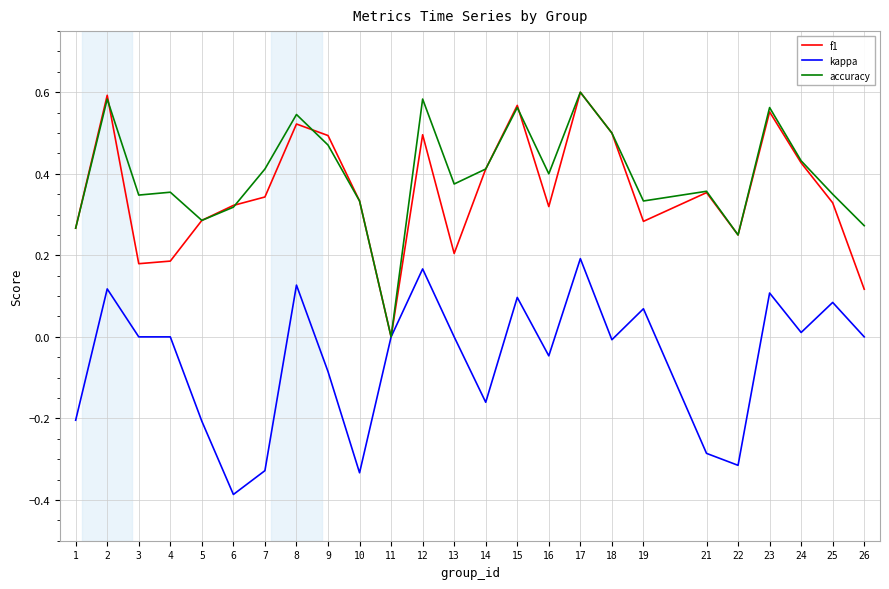

What is the difference between the highest and lowest values at 10?

0.7